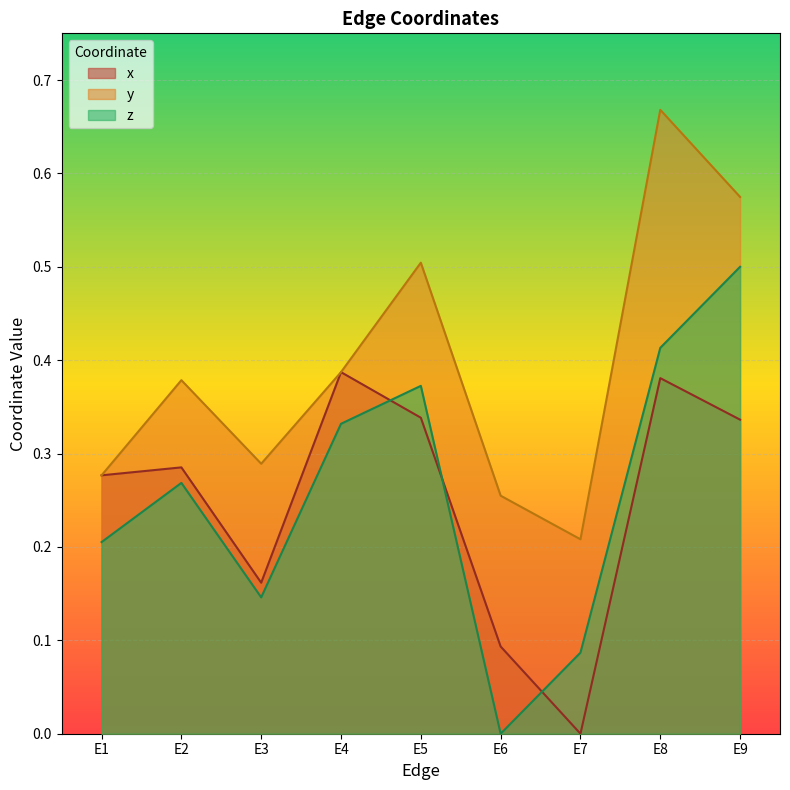

Which series changed the most between E2 and E3?

x